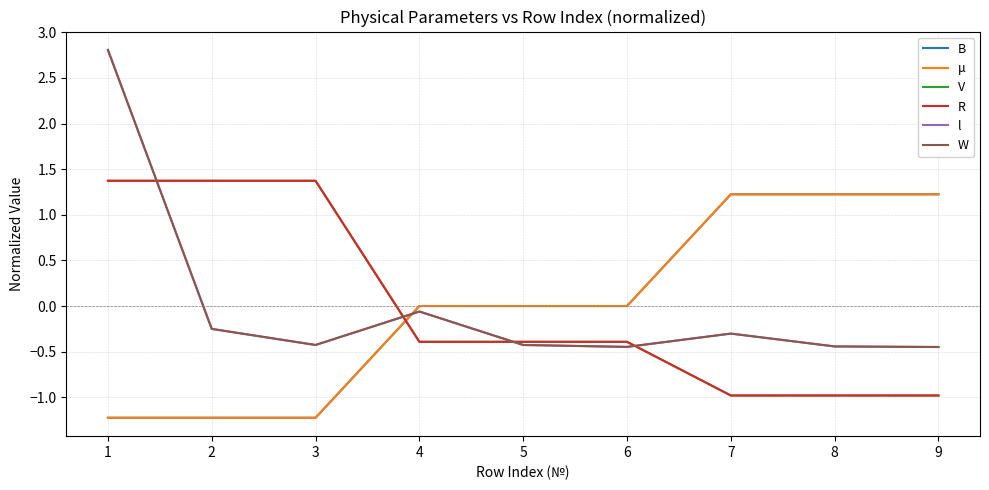

Which series ends up on top after the final intersection of V and μ?

μ